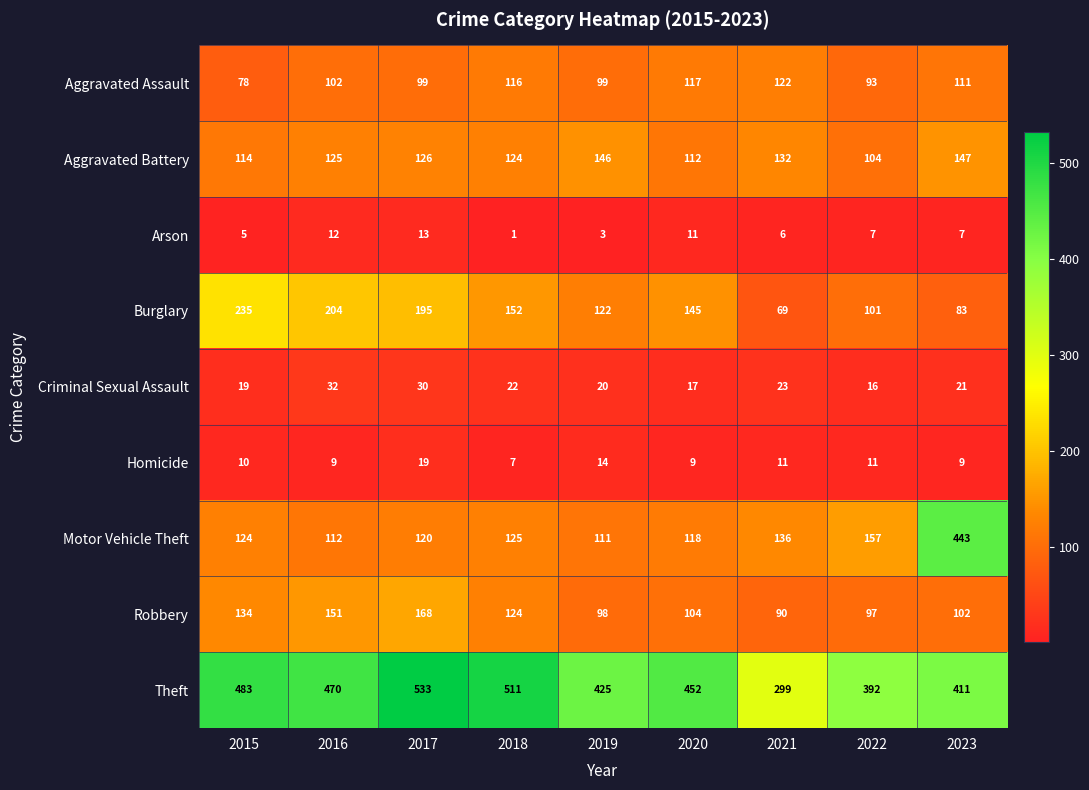

At which category does the chart reach its peak across all series?

2017